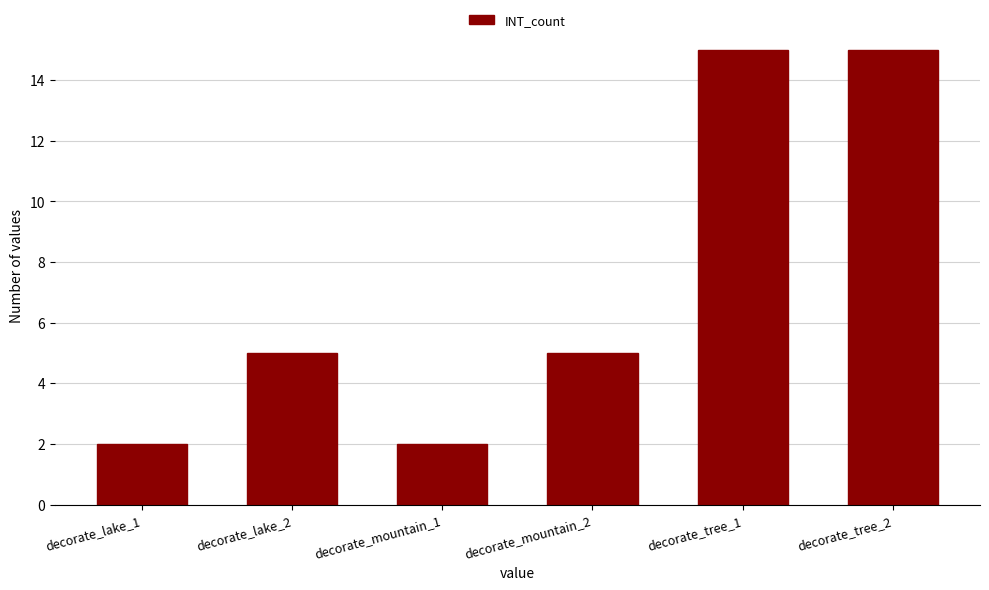

What position from the left is decorate_tree_2?

6